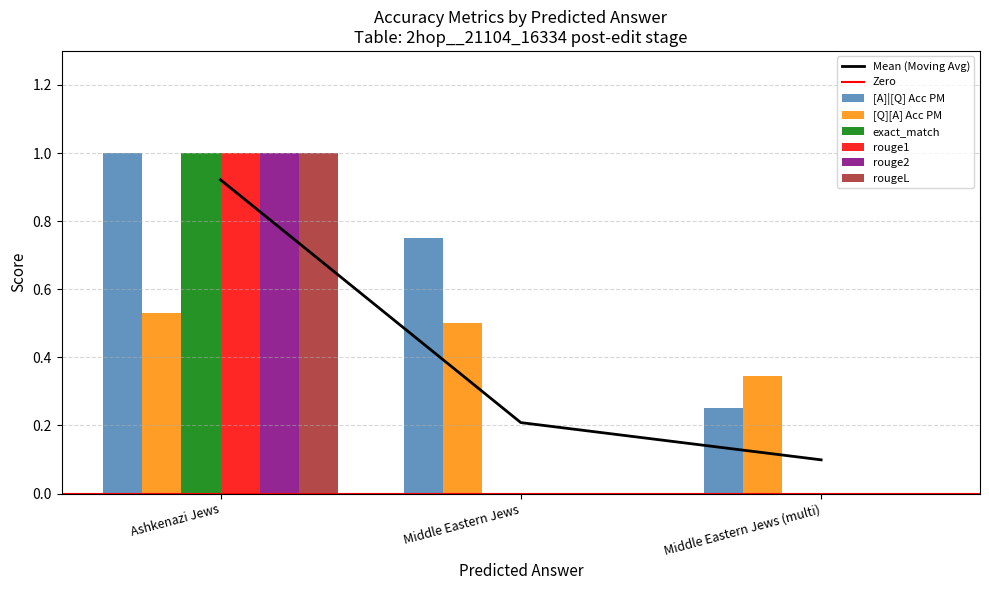

At which label is rougeL closest to 0?

Middle Eastern Jews